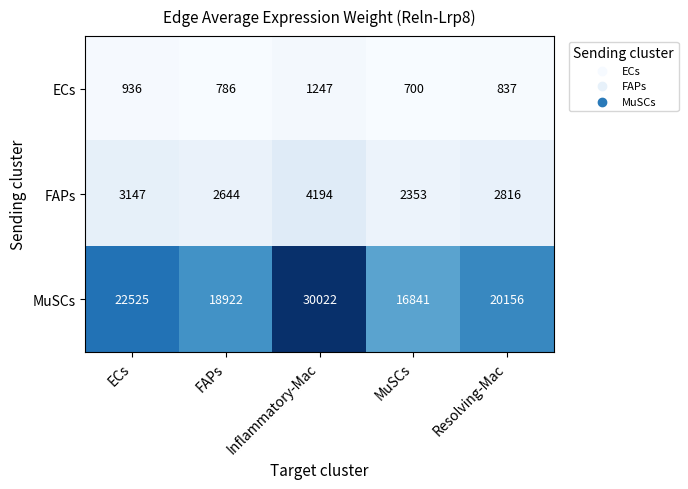

How many distinct data groups are displayed?

3